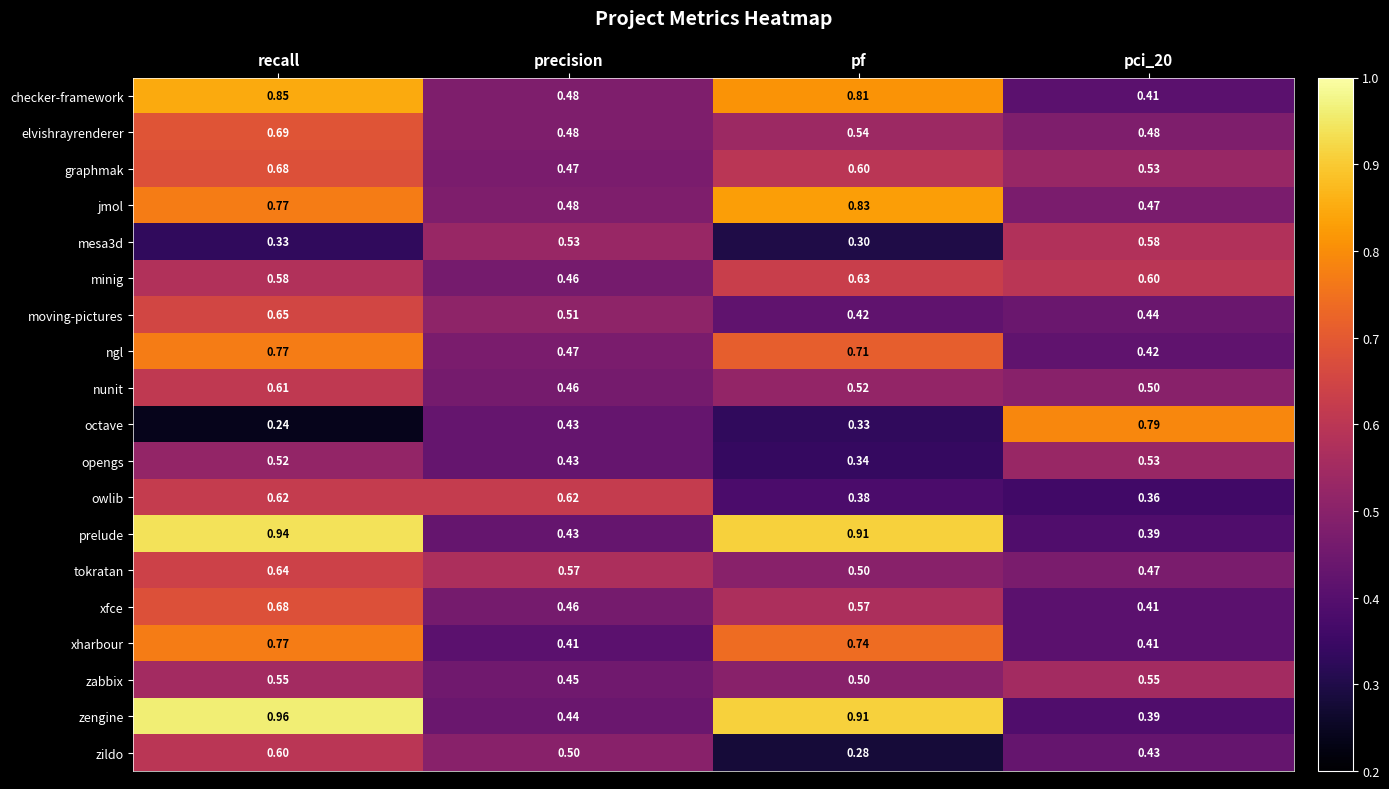

Where is graphmak nearest to the value 0?

precision